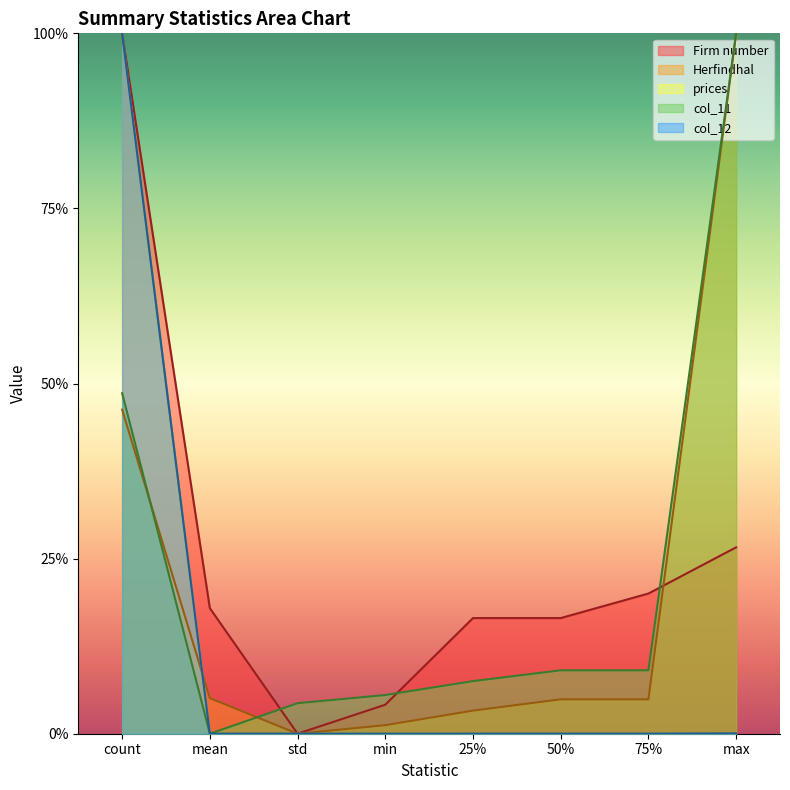

Which category has the highest value in the col_11 series?

max